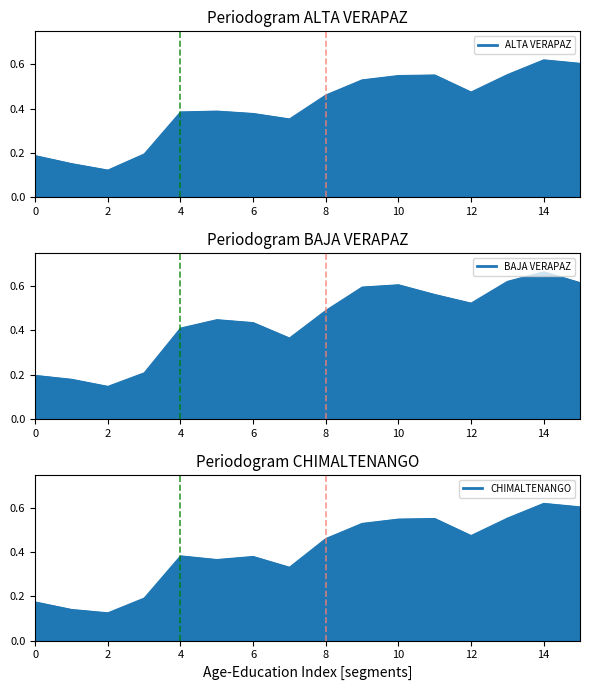

What is the difference between the maximum and second lowest values in the BAJA VERAPAZ series?

0.5